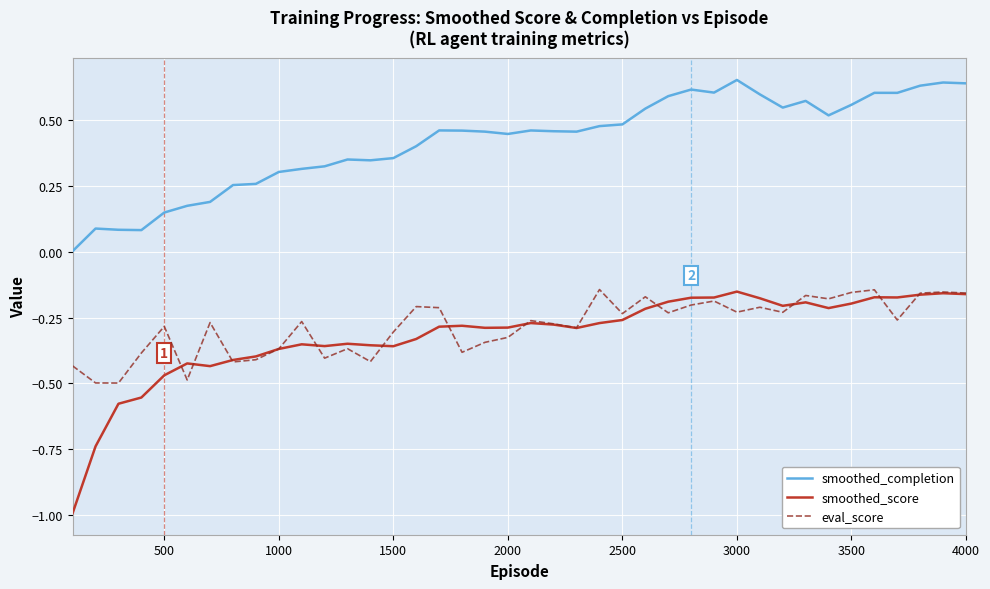

Which series has the widest spread of values?

smoothed_score